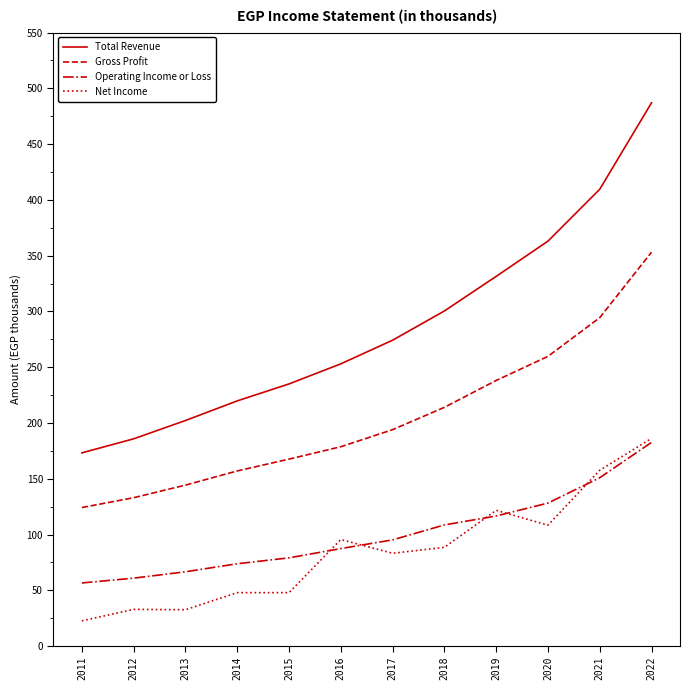

What are all the series names shown in the legend?

Total Revenue, Gross Profit, Operating Income or Loss, Net Income